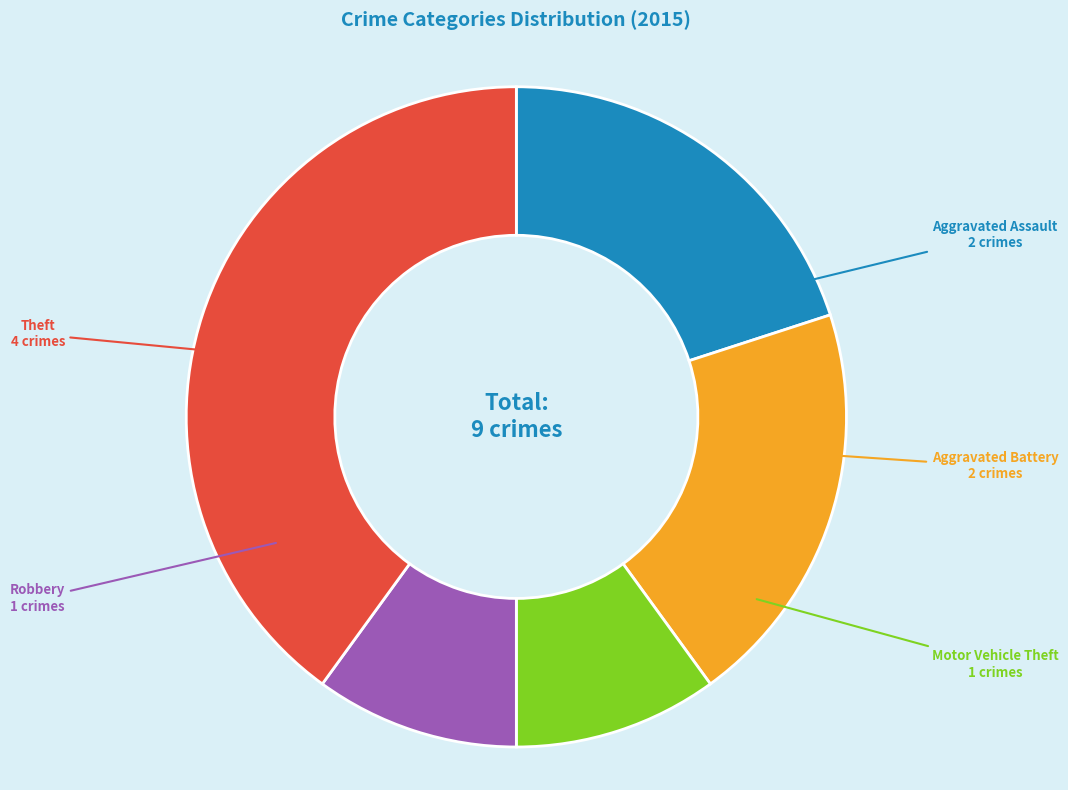

Does any single category account for the majority?

No